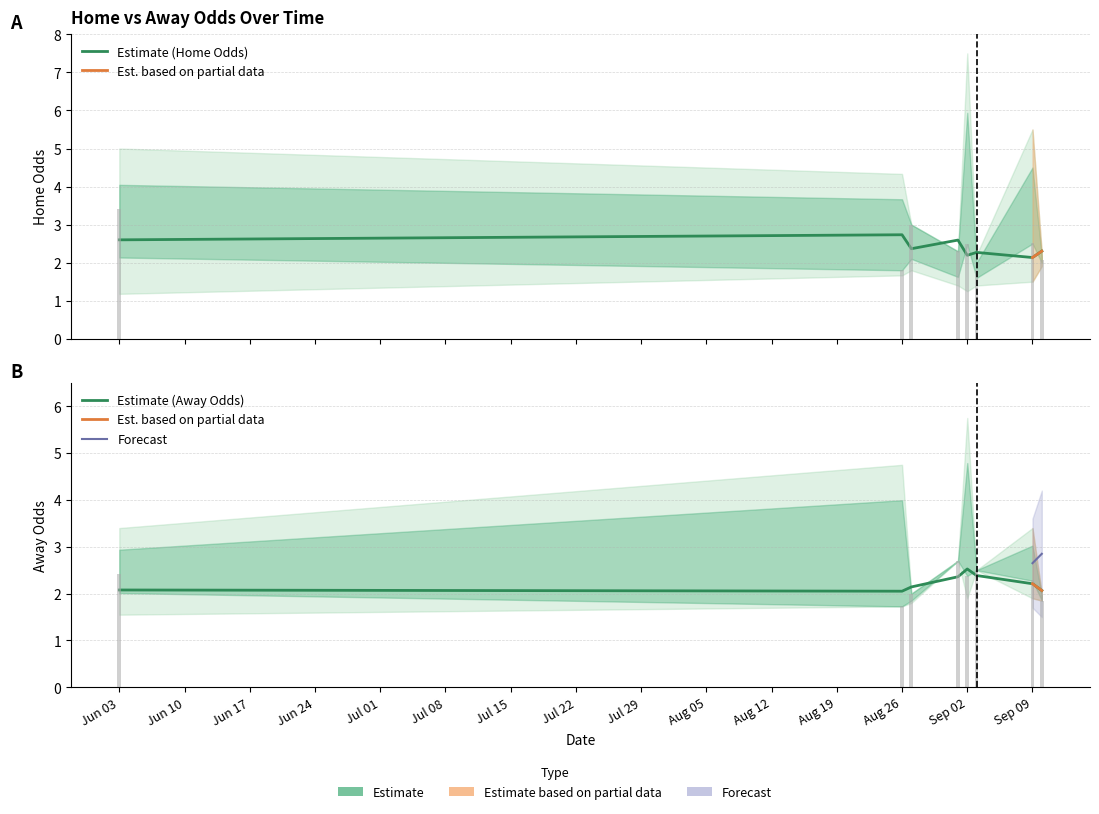

At how many categories does at least one series exceed 2?

7